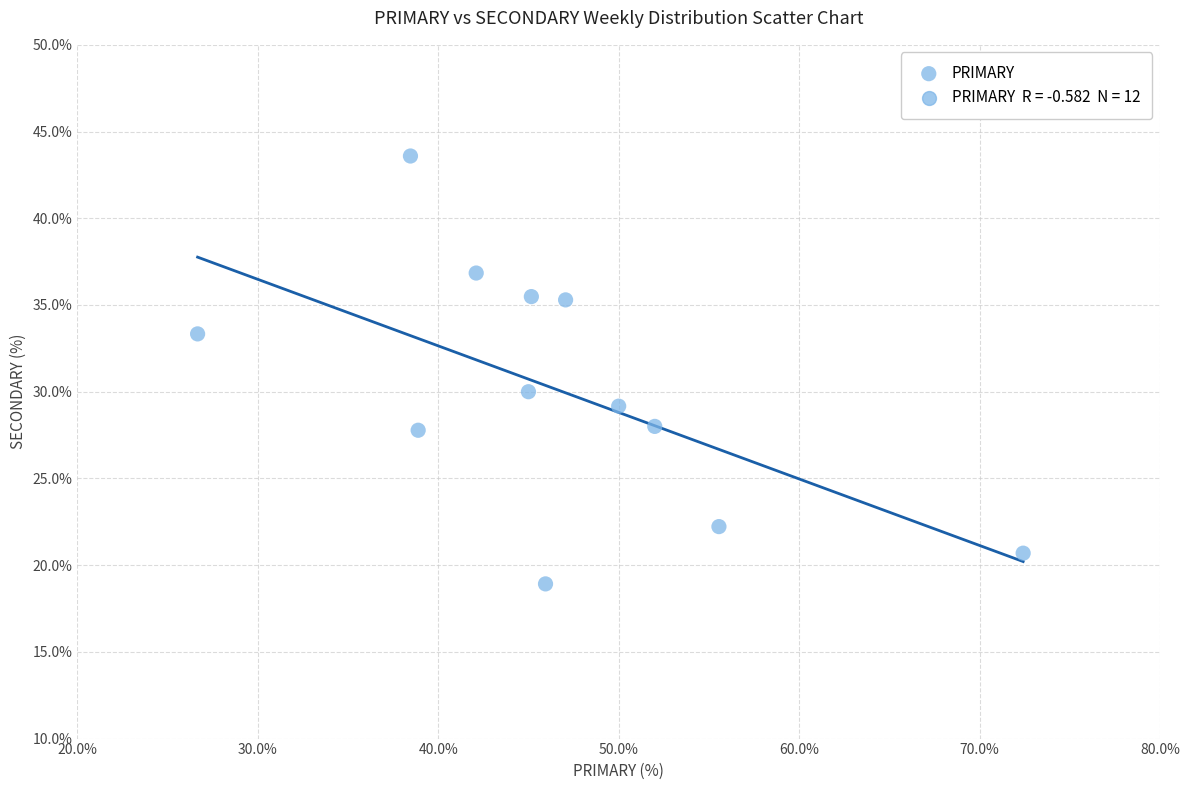

What Y value in the scatter plot is closest to 31?

30.0